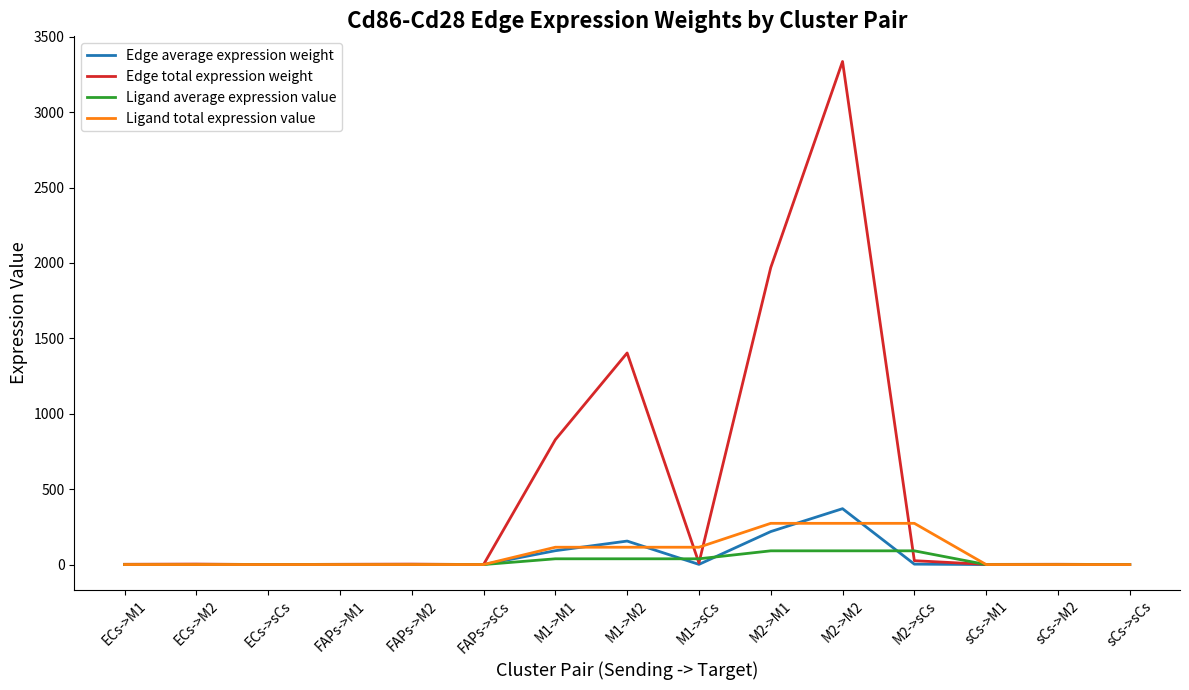

At which category is the sum across all series the highest?

M2->M2